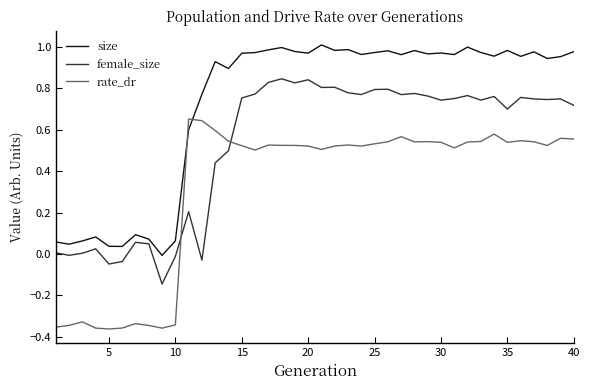

Which series has the largest total across all categories?

size